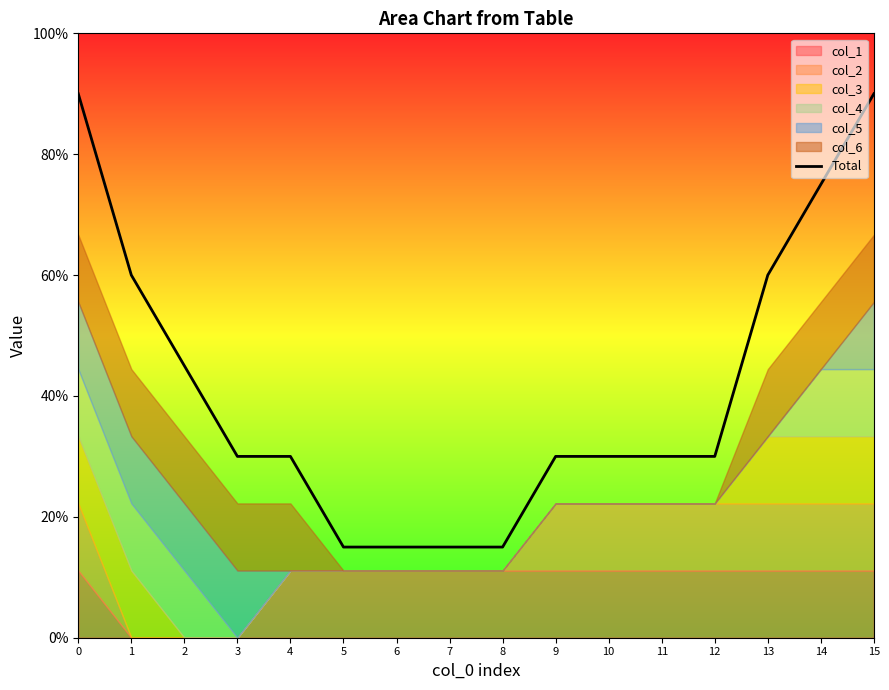

Reading right to left, transcribe all the data shown in this chart.

15=0.9	14=0.8	13=0.6	12=0.3	11=0.3	10=0.3	9=0.3	8=0.1	7=0.1	6=0.1	5=0.1	4=0.3	3=0.3	2=0.5	1=0.6	0=0.9